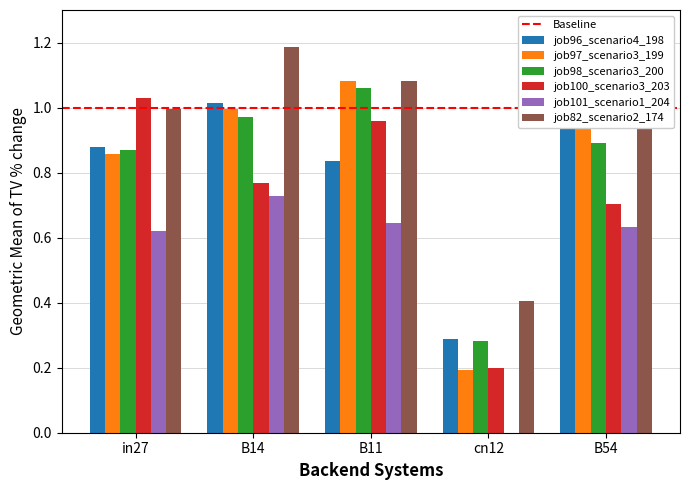

What position from the right is B11?

3